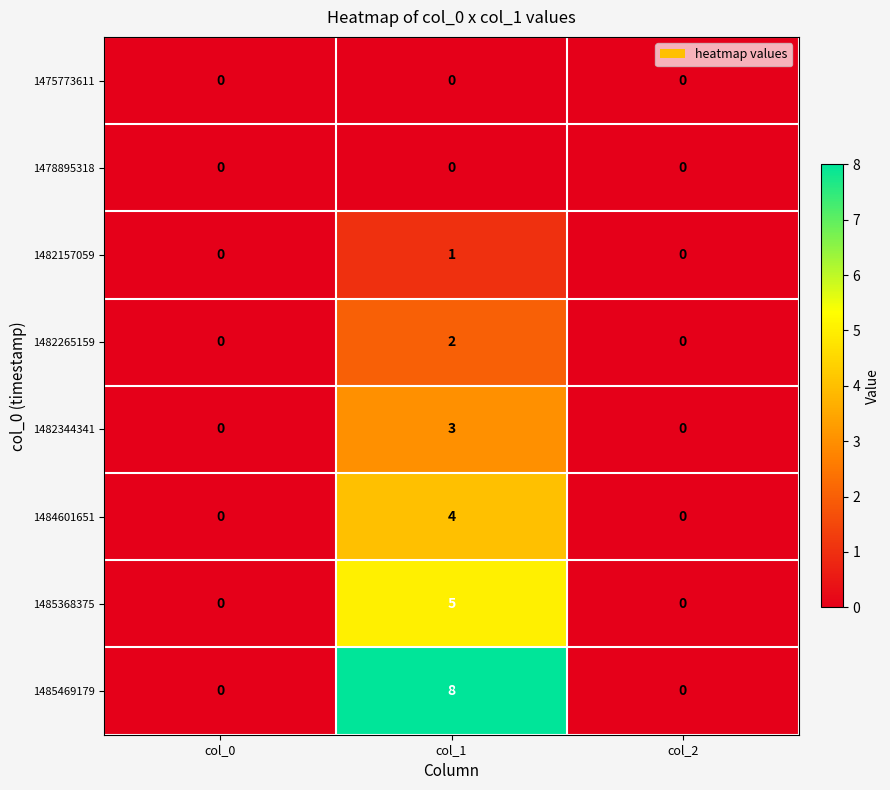

Reading right to left, list all the values displayed in this chart.

1475773611: 0	0	0
1478895318: 0	0	0
1482157059: 0	1	0
1482265159: 0	2	0
1482344341: 0	3	0
1484601651: 0	4	0
1485368375: 0	5	0
1485469179: 0	8	0